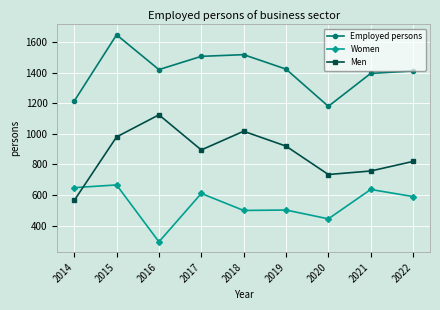

True or false: Employed persons and Women intersect in this chart.

False